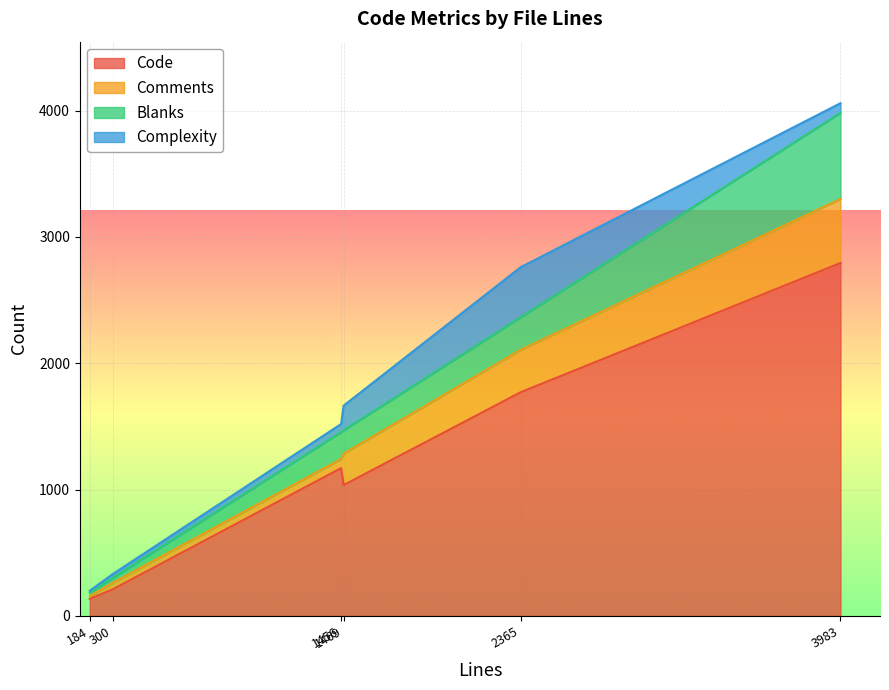

The Blanks series shows 258 at 2365. True or false?

True